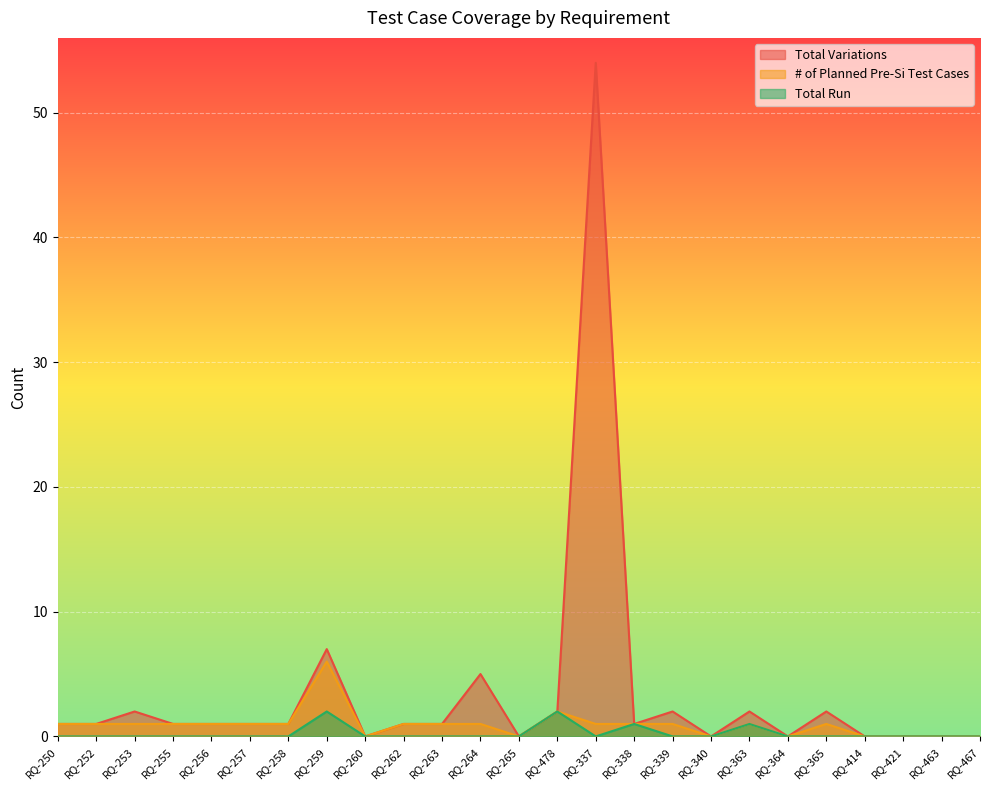

True or false: Total Run has more than 0 interior local peaks.

True